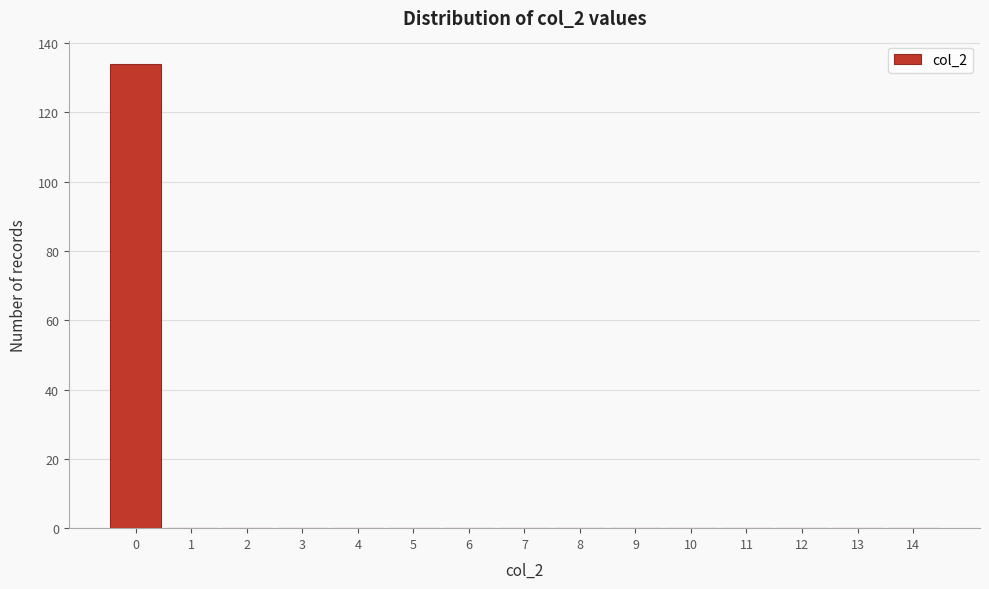

What is the height of the bar covering -0.5 to 0.5 on the x-axis? The values are not printed on the chart, so give them approximately, as read against the axis.

134